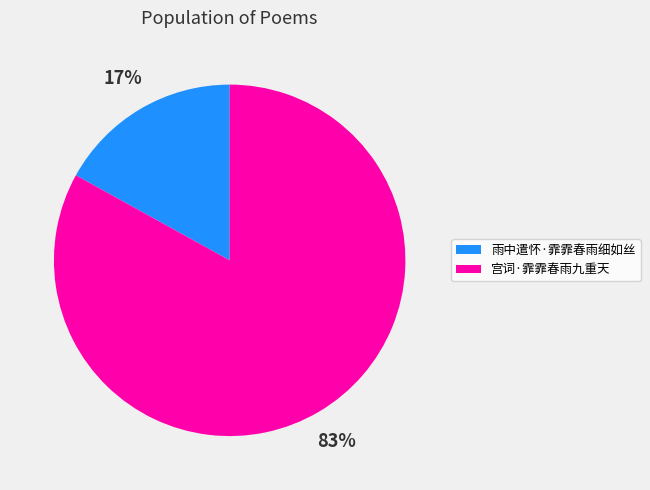

Does 宫词·霏霏春雨九重天 represent more than half of the total?

Yes